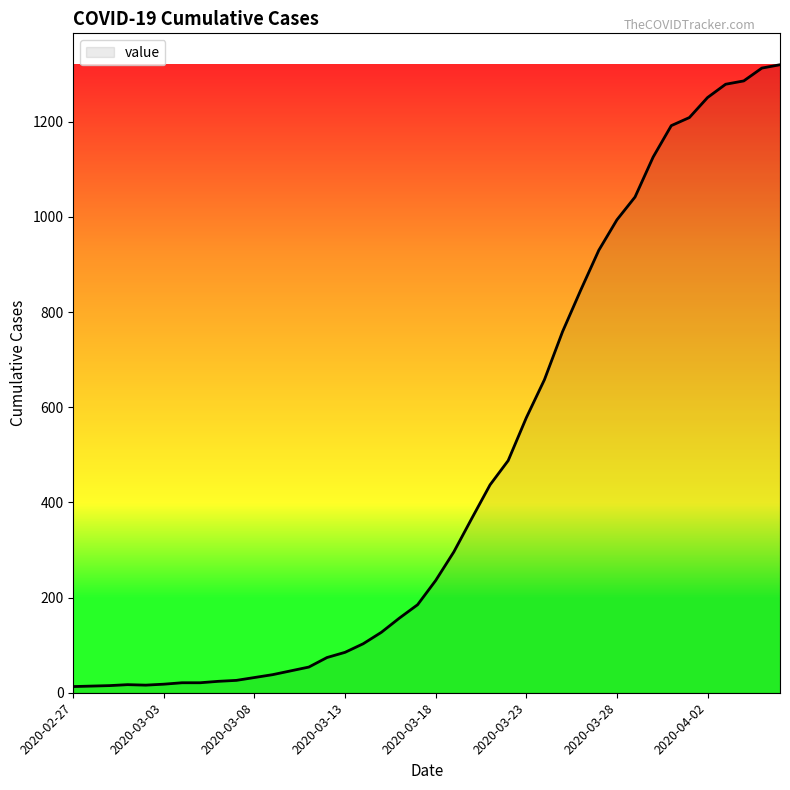

How many categories are shown in the chart?

40